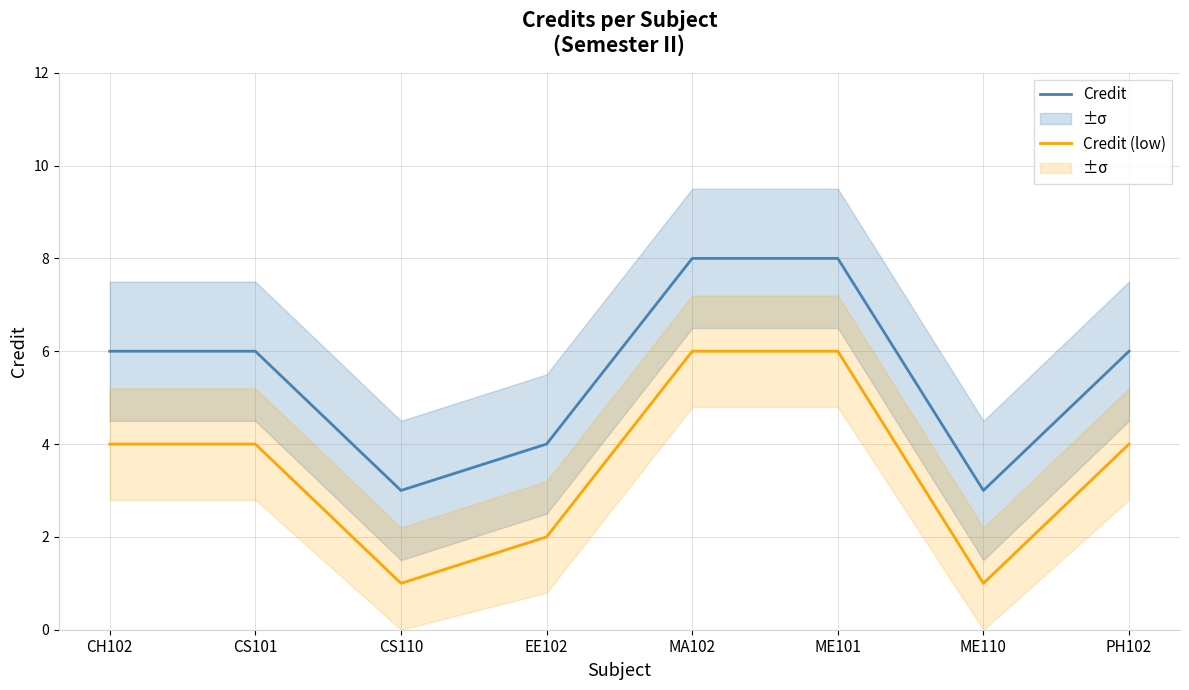

What is the sum of the Credit values at ME101 and ME110?

11